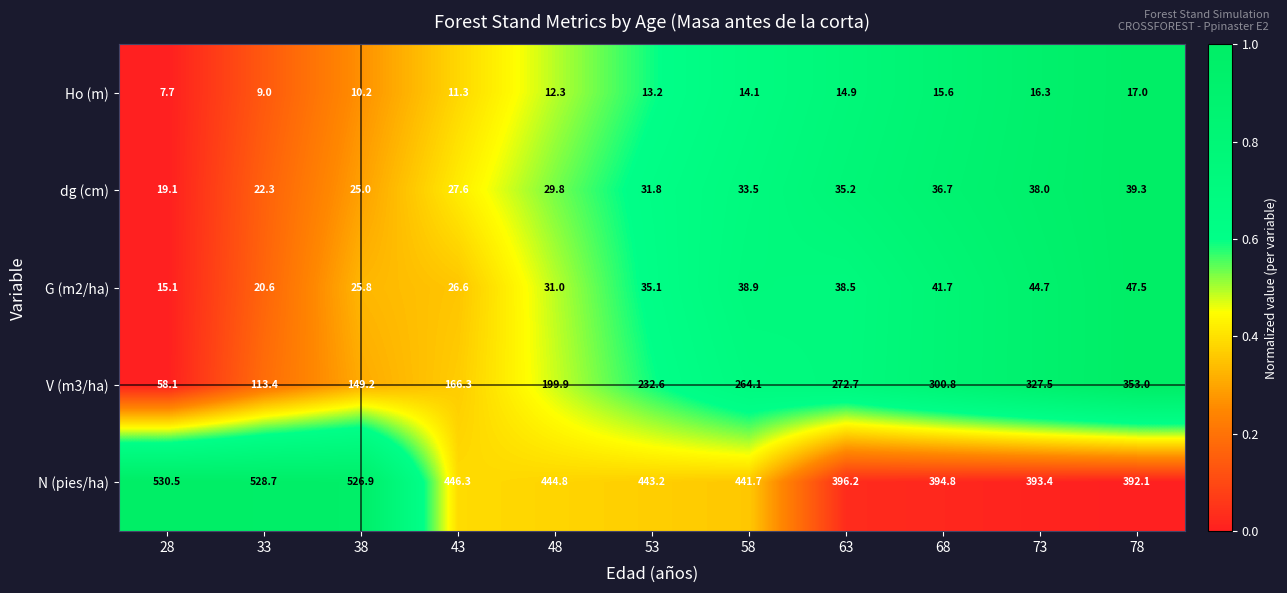

Where is Ho (m) nearest to the value 12?

48